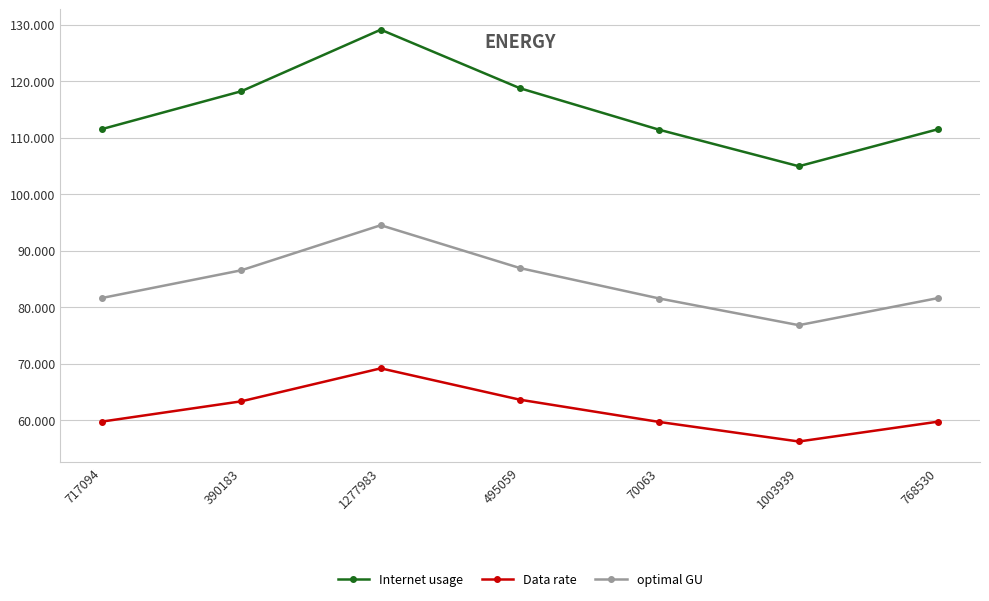

True or false: optimal GU and Internet usage cross at least once.

False